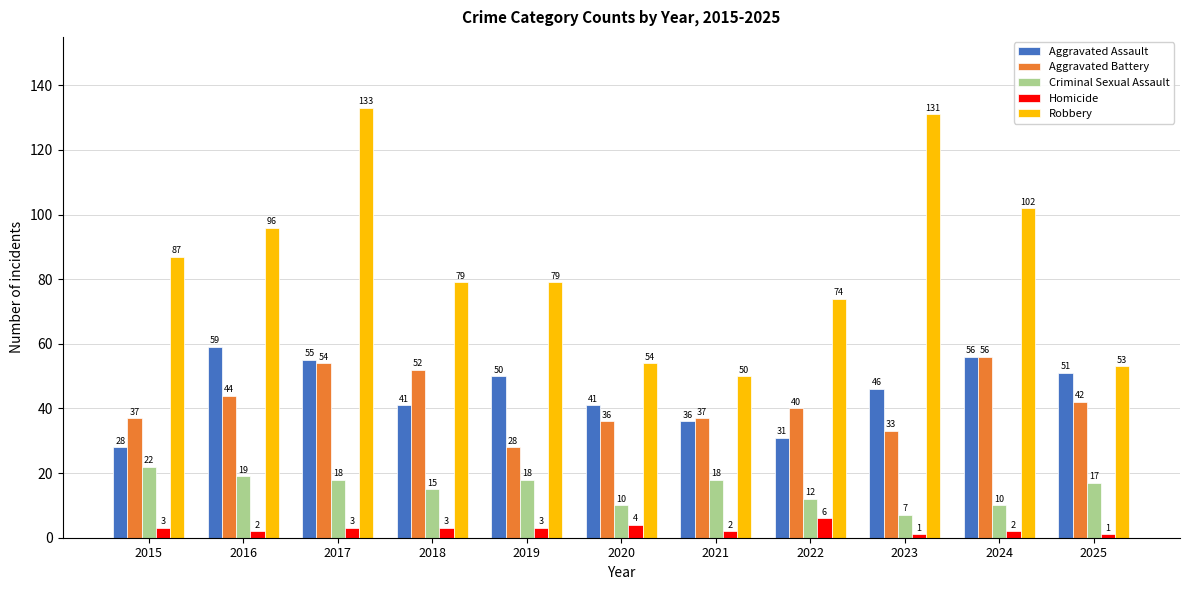

Which series changed the most between 2018 and 2020?

Robbery